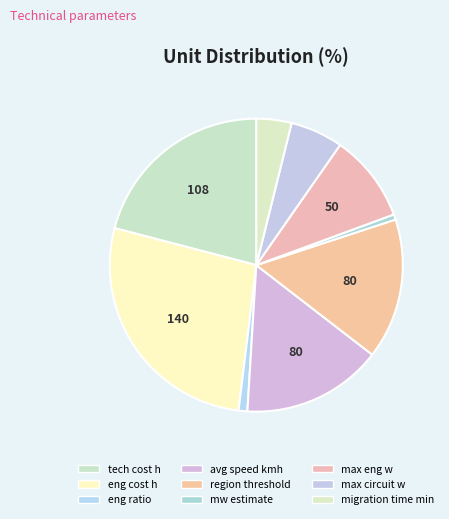

Does migration time min account for over 50% of the chart?

No